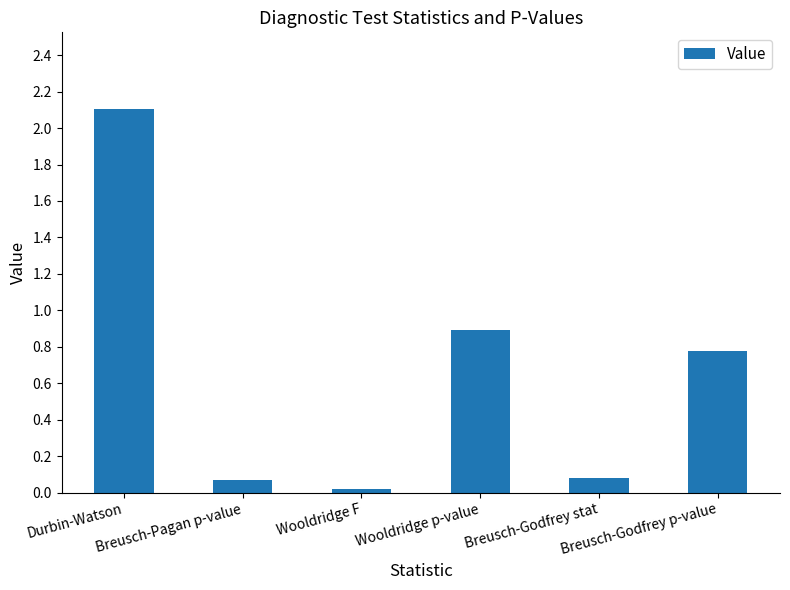

What is the change in value from Durbin-Watson to Wooldridge p-value?

-1.2